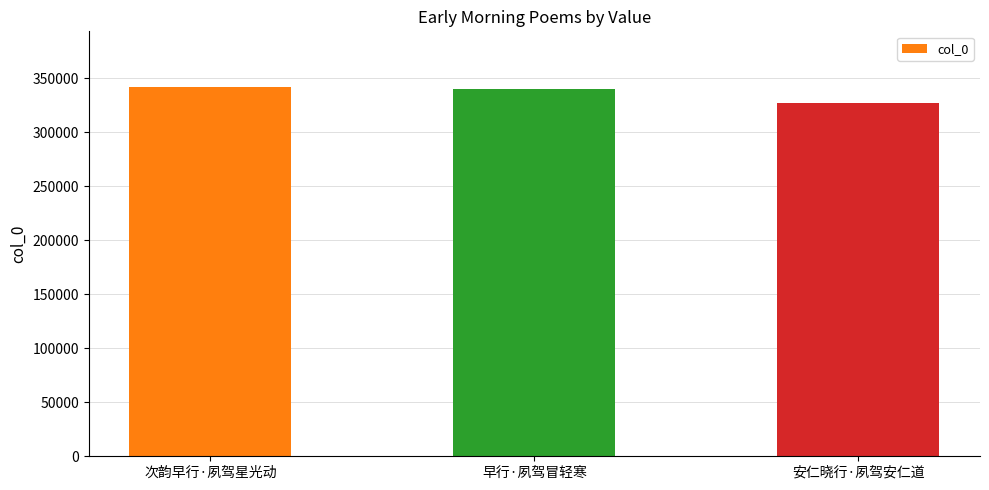

Which has a higher value, 安仁晓行·夙驾安仁道 or 次韵早行·夙驾星光动?

次韵早行·夙驾星光动